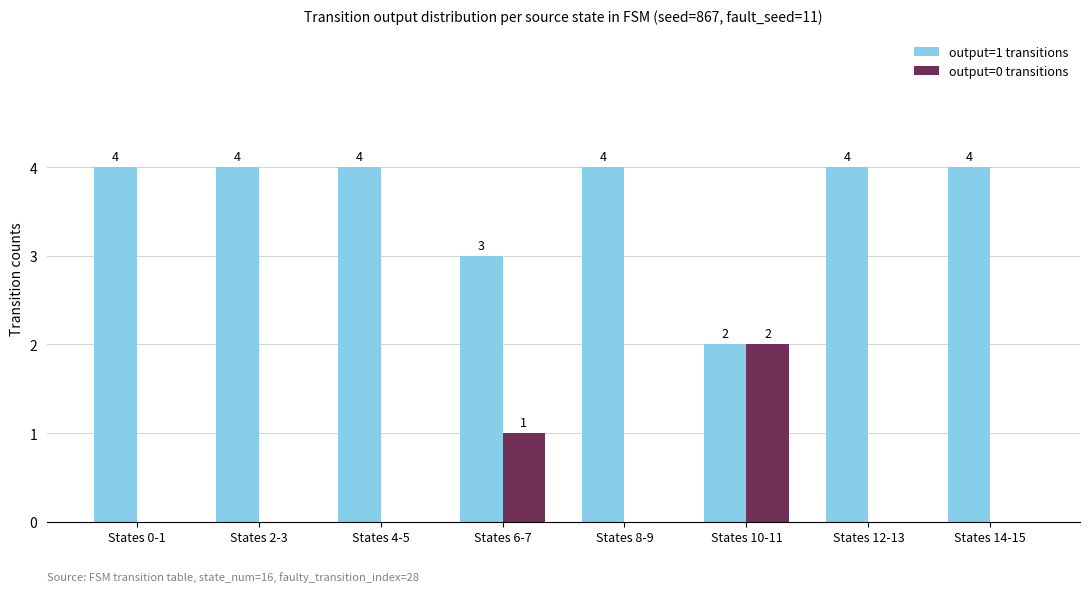

Reading right to left, what are all the values shown in this chart?

output=1 transitions: 4	4	2	4	3	4	4	4
output=0 transitions: 0	0	2	0	1	0	0	0